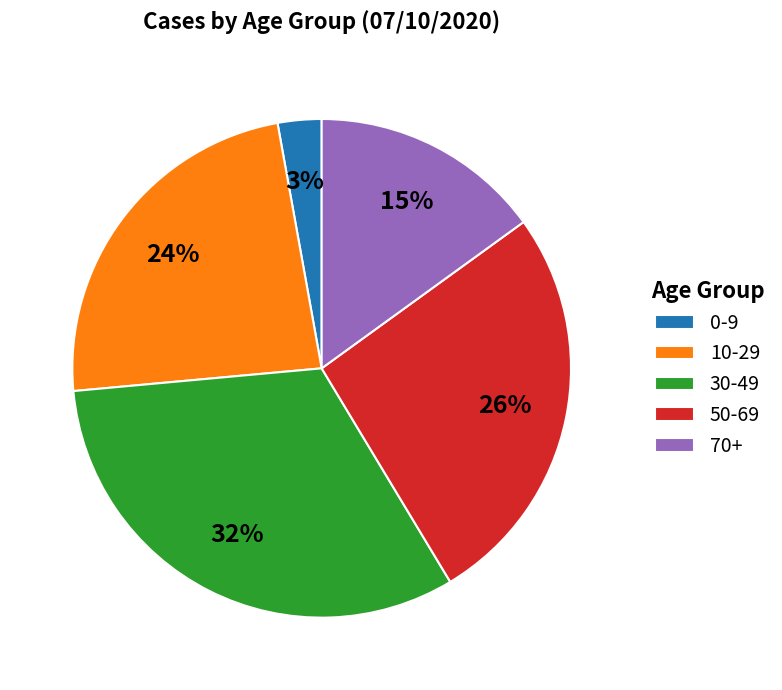

What is the smallest slice in the pie chart?

0-9